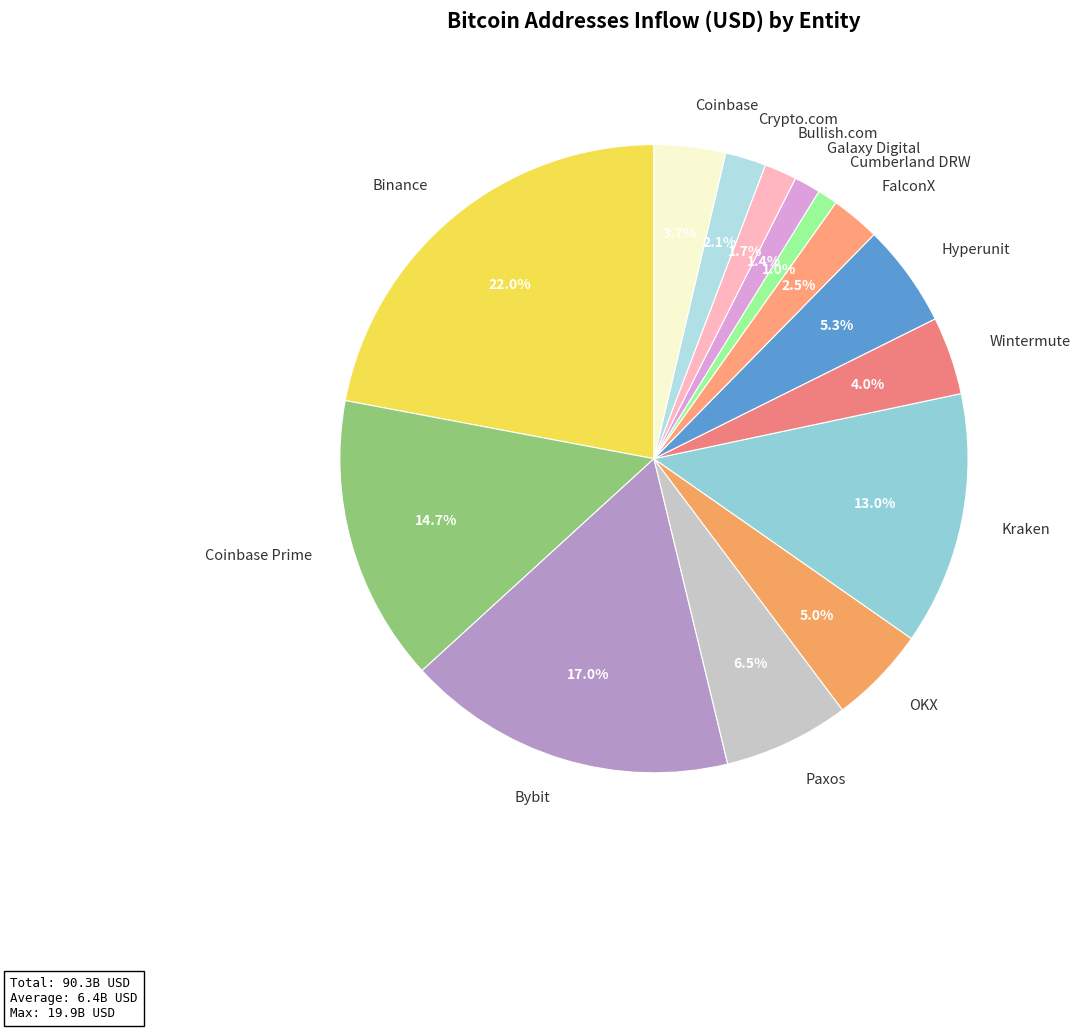

What is the largest slice in the pie chart?

Binance